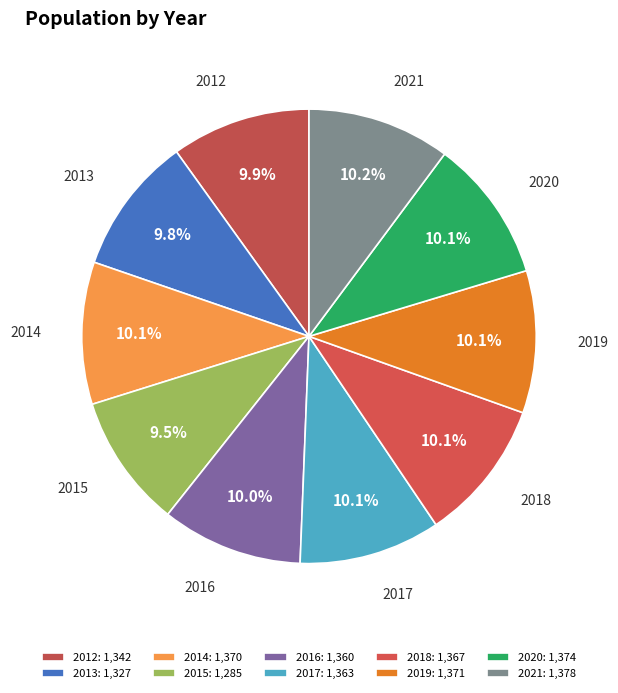

What is the ratio of the value at 2017 to the value at 2016?

1.0